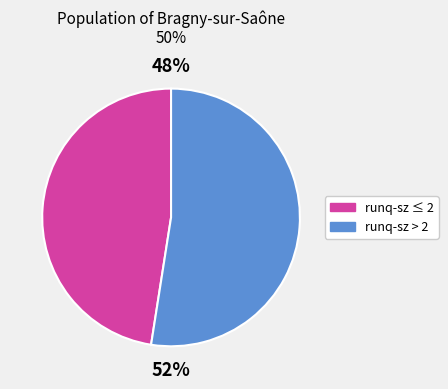

To the nearest percent, what is the average slice percentage?

50%